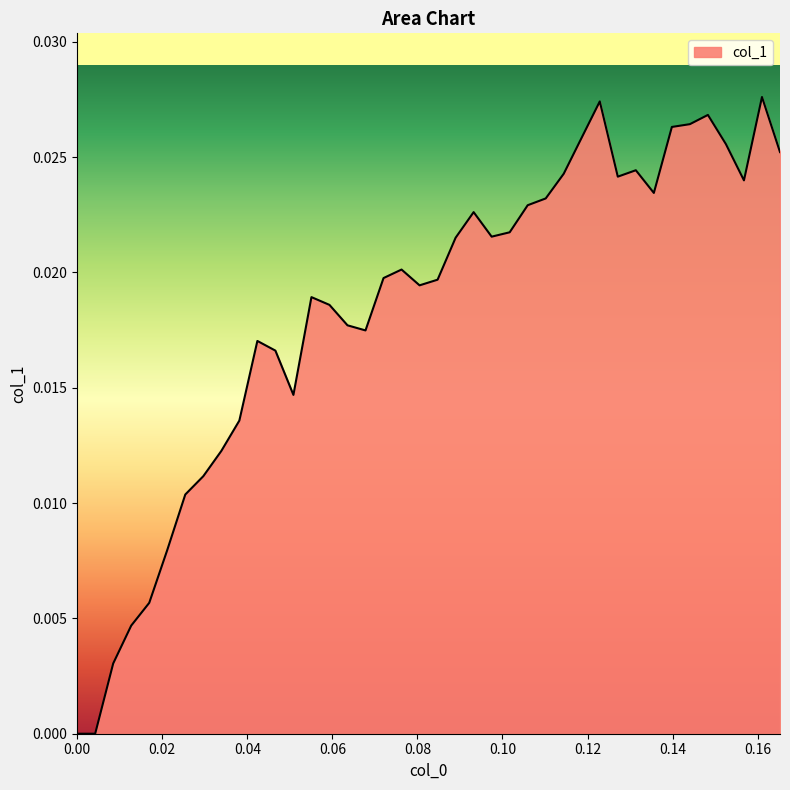

Count the number of categories in the chart.

40